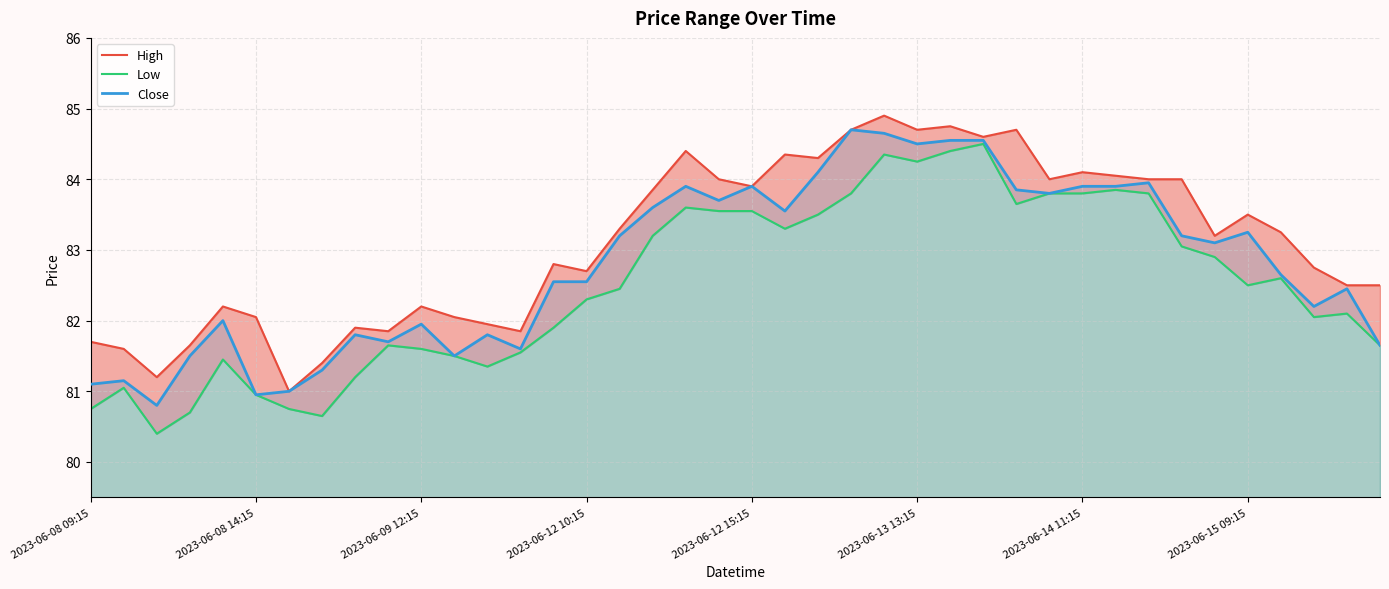

True or false: Low and Close cross at least once.

False